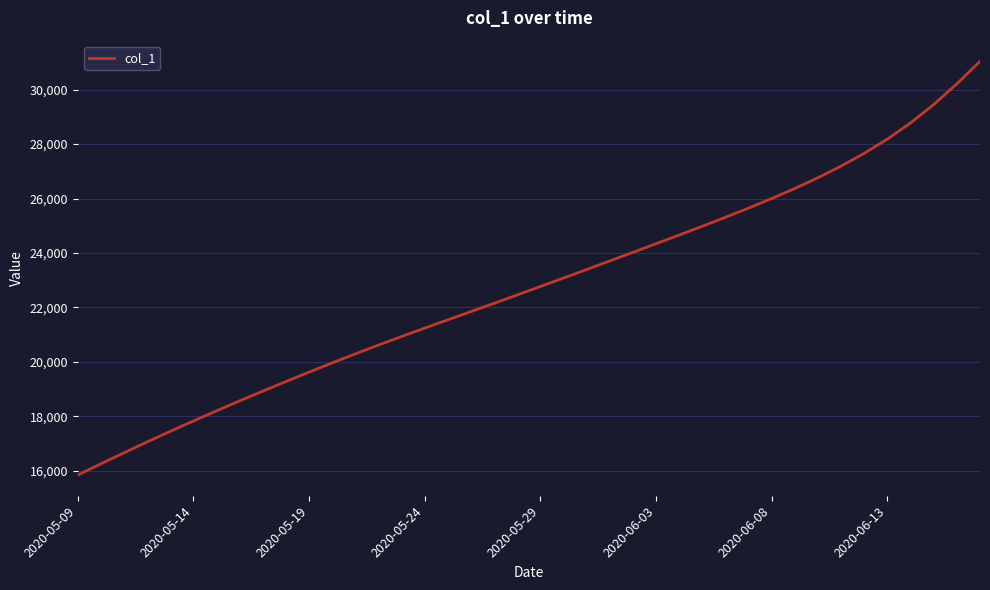

What is the greatest value displayed?

31039.5